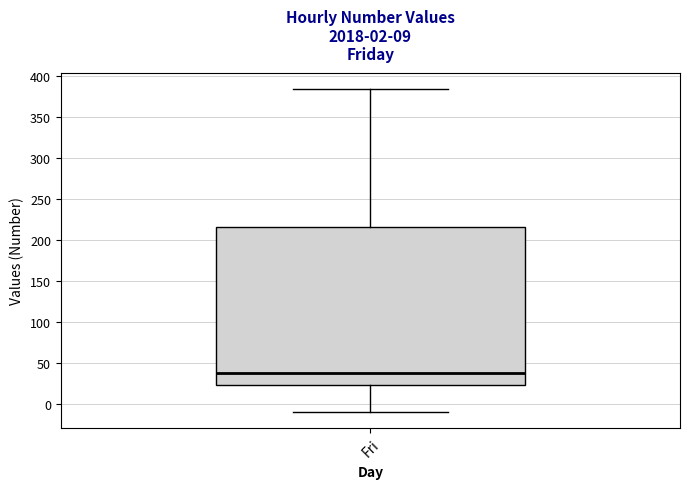

Read this box plot against the y-axis: the position of the median line, the range covered by the box, and the ends of both whiskers. The values are not printed on the chart, so give them approximately, as read against the axis.

median 40, box 25 to 215, whiskers -10 to 385